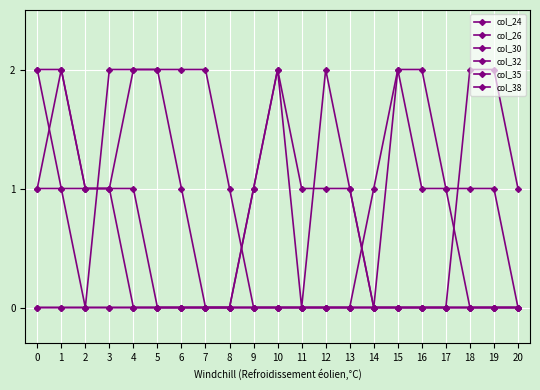

How many categories are shown in the chart?

21